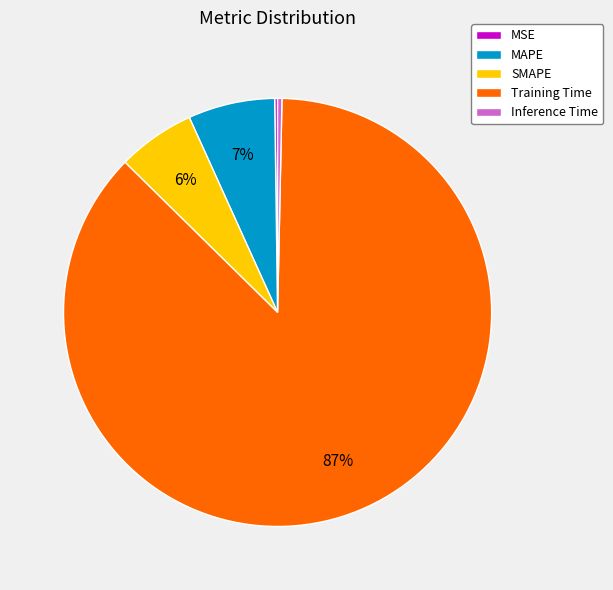

True or false: MAPE accounts for 7% of the total.

True